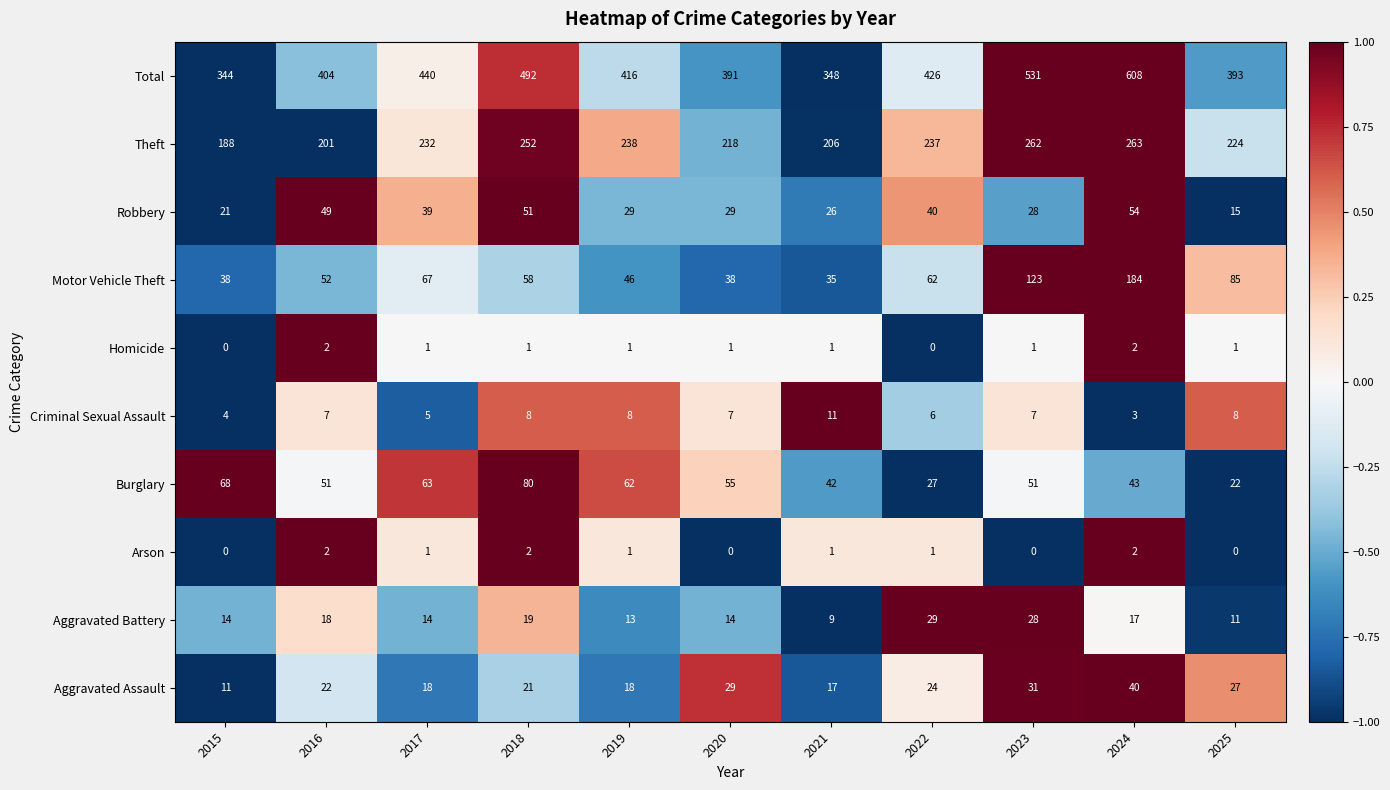

What is the spread (max minus min) of values at 2022?

426